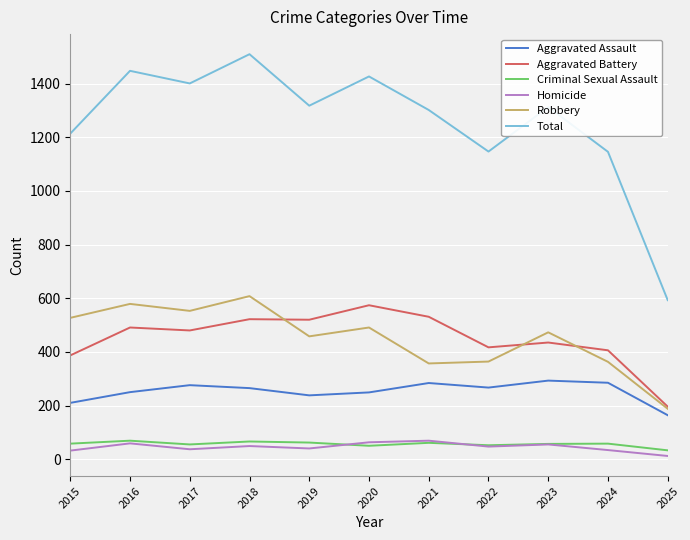

What is the greatest value displayed?

1510